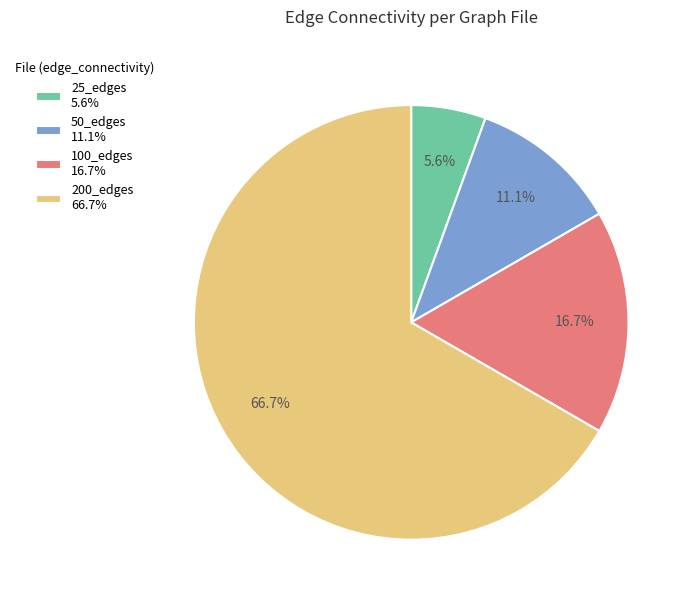

Rank the categories by value from lowest to highest.

25_edges 5.6%, 50_edges 11.1%, 100_edges 16.7%, 200_edges 66.7%